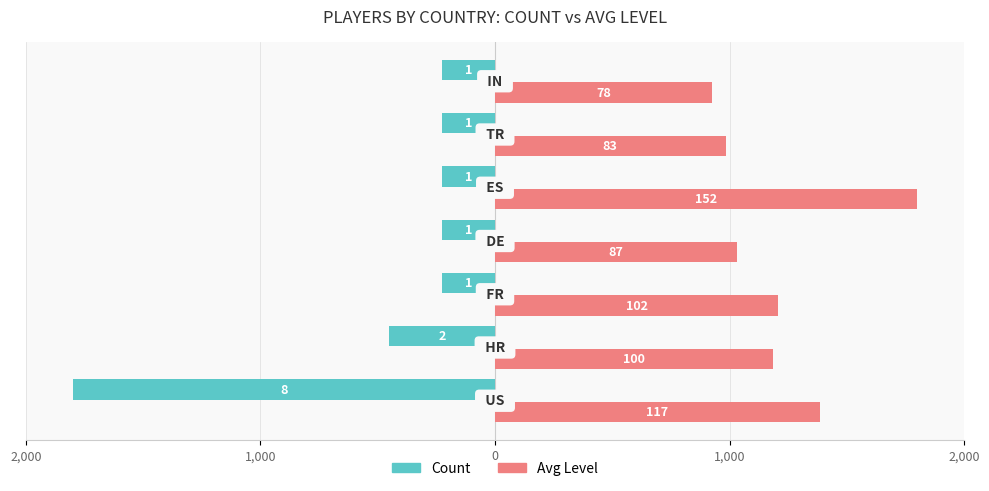

What are all the series names shown in the legend?

Count, Avg Level